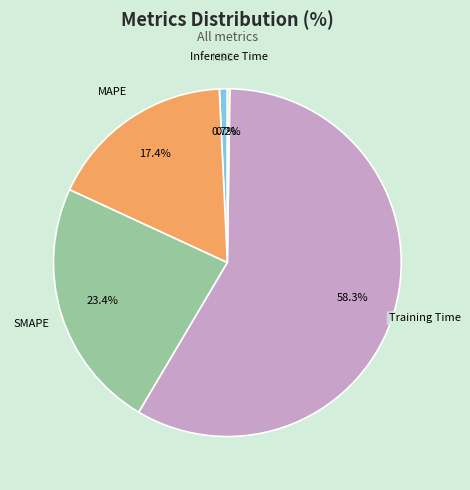

What is the largest slice in the pie chart?

Training Time